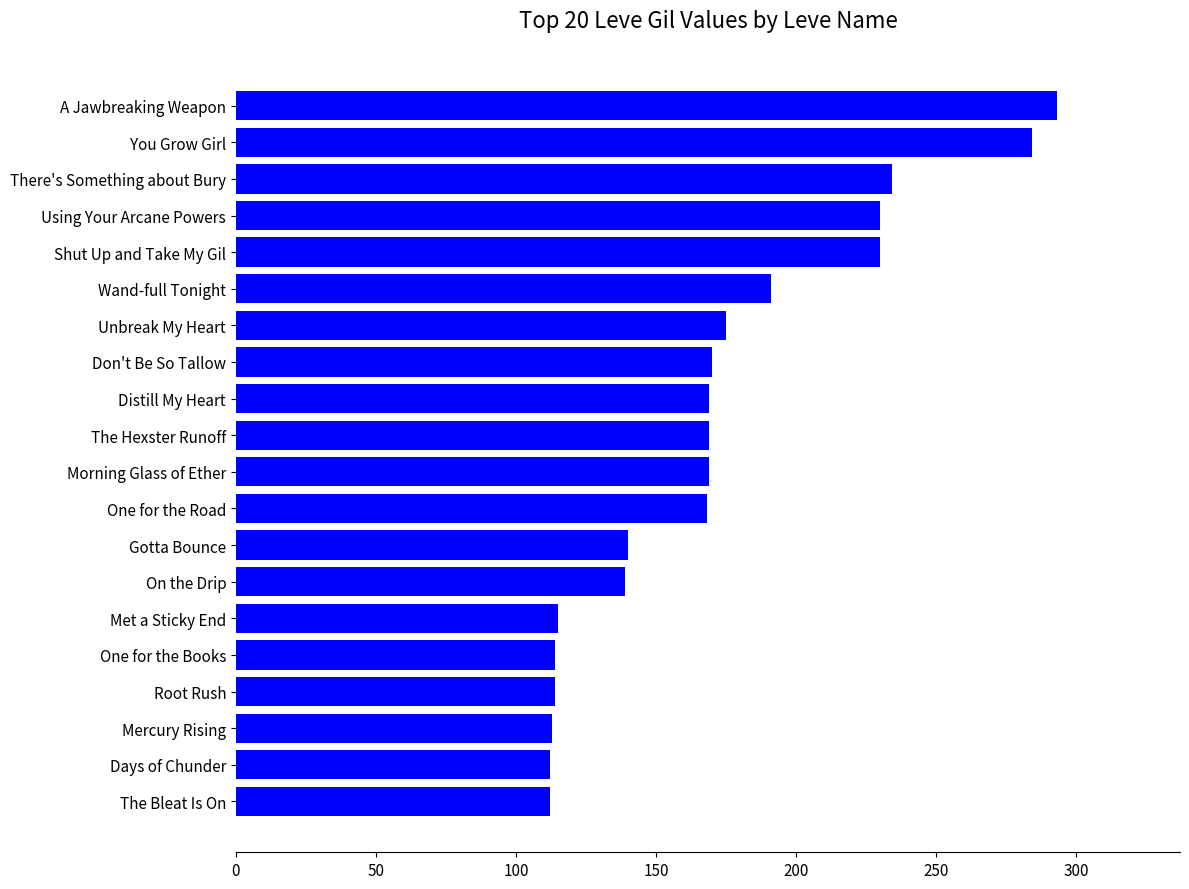

What is the difference between the maximum and minimum values?

181